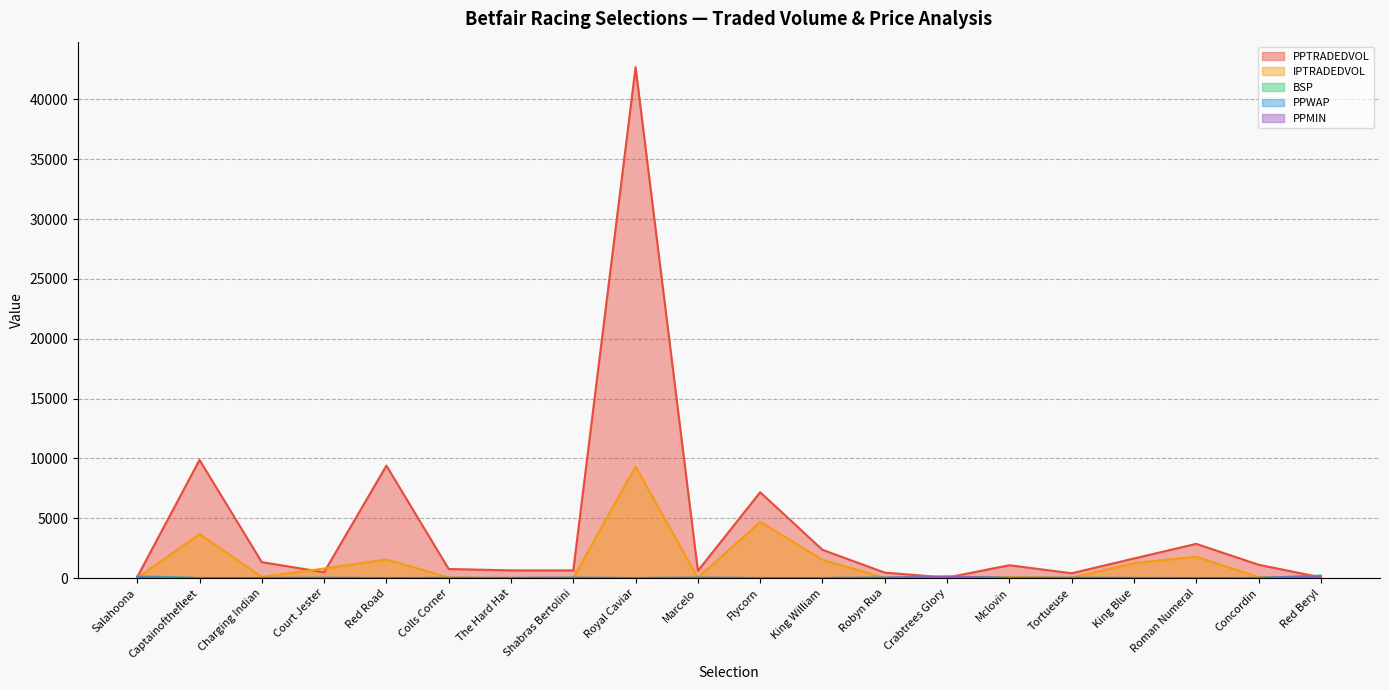

Which has a higher value, Crabtrees Glory or Colls Corner?

Colls Corner